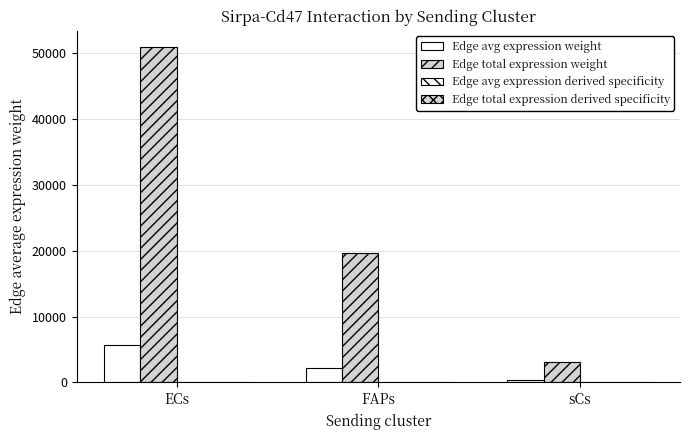

Does the chart contain stacked bars?

No